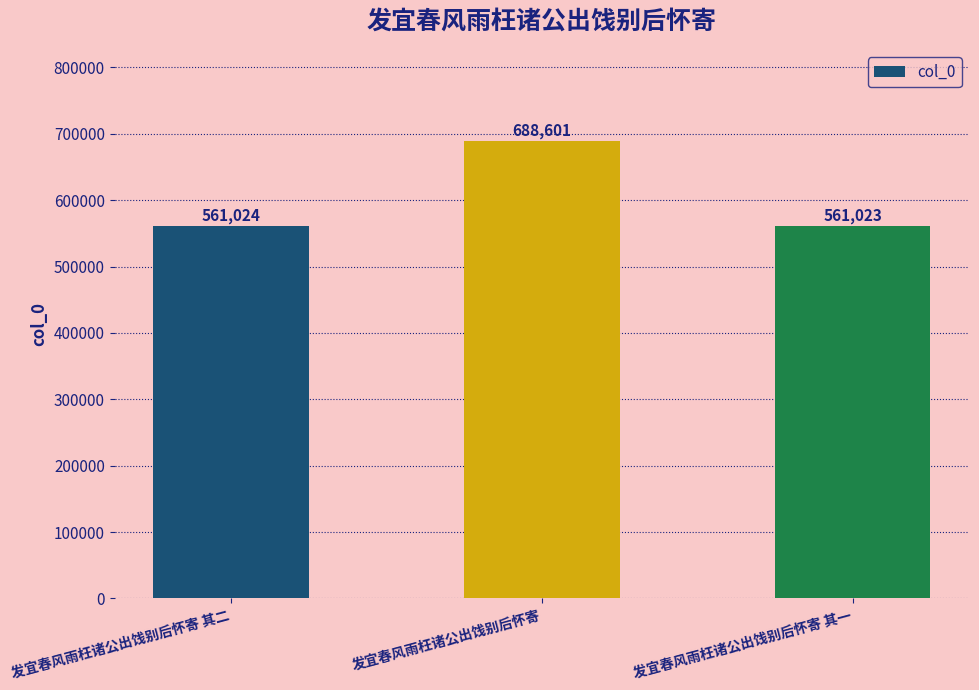

What is the sum of all values?

1810648